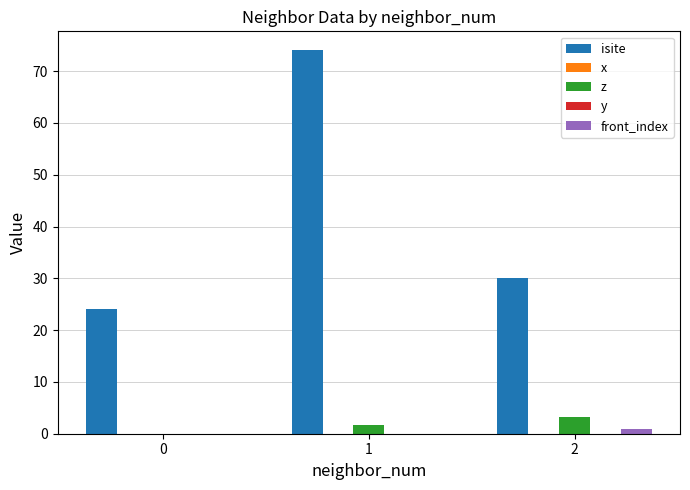

What is the sum of all z values?

4.8